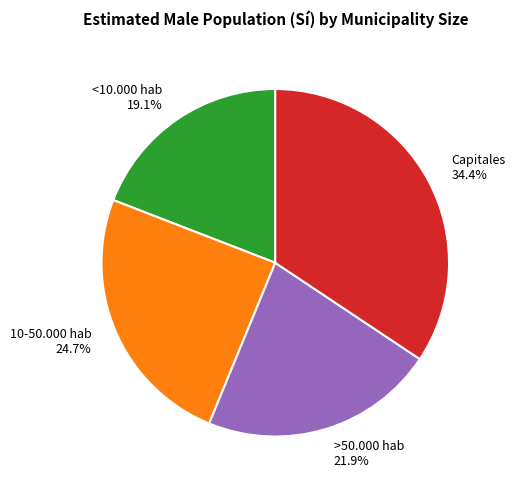

To the nearest percent, what portion does 10-50.000 hab represent?

25%